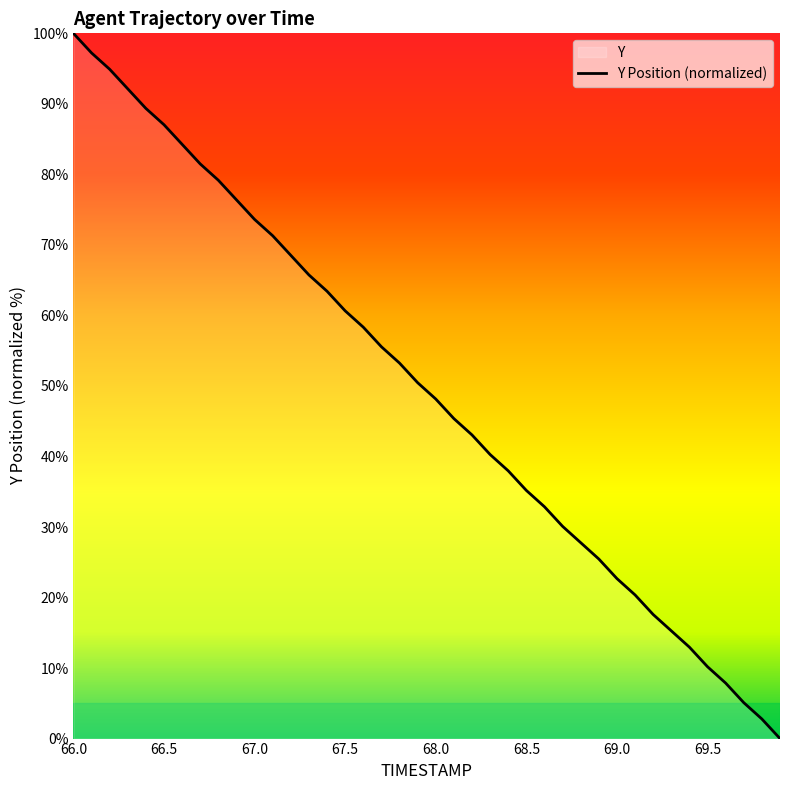

What is the maximum value shown in the chart?

100.0